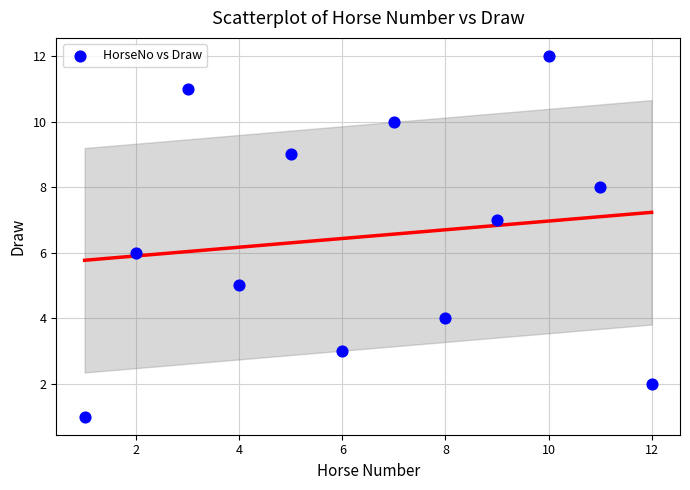

What is the range of Y values (max minus min)?

11